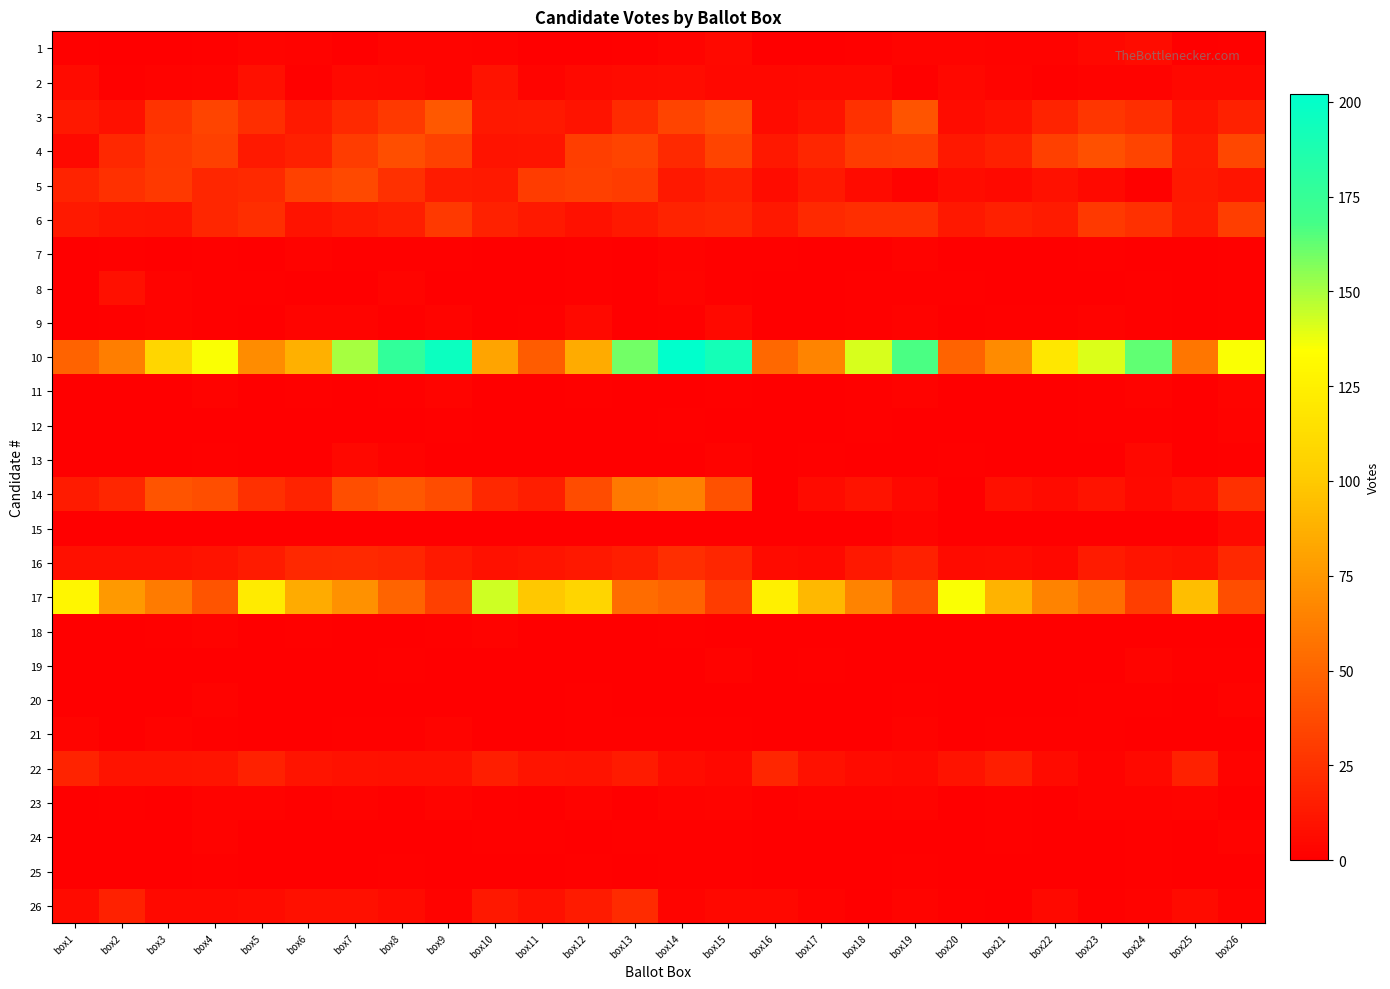

How many distinct data groups are displayed?

26